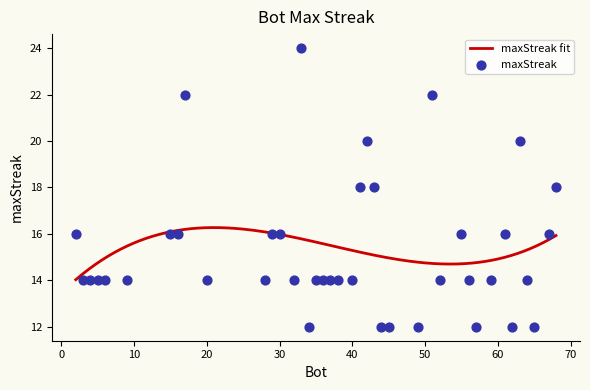

Which has a higher value, 59 or 45?

59